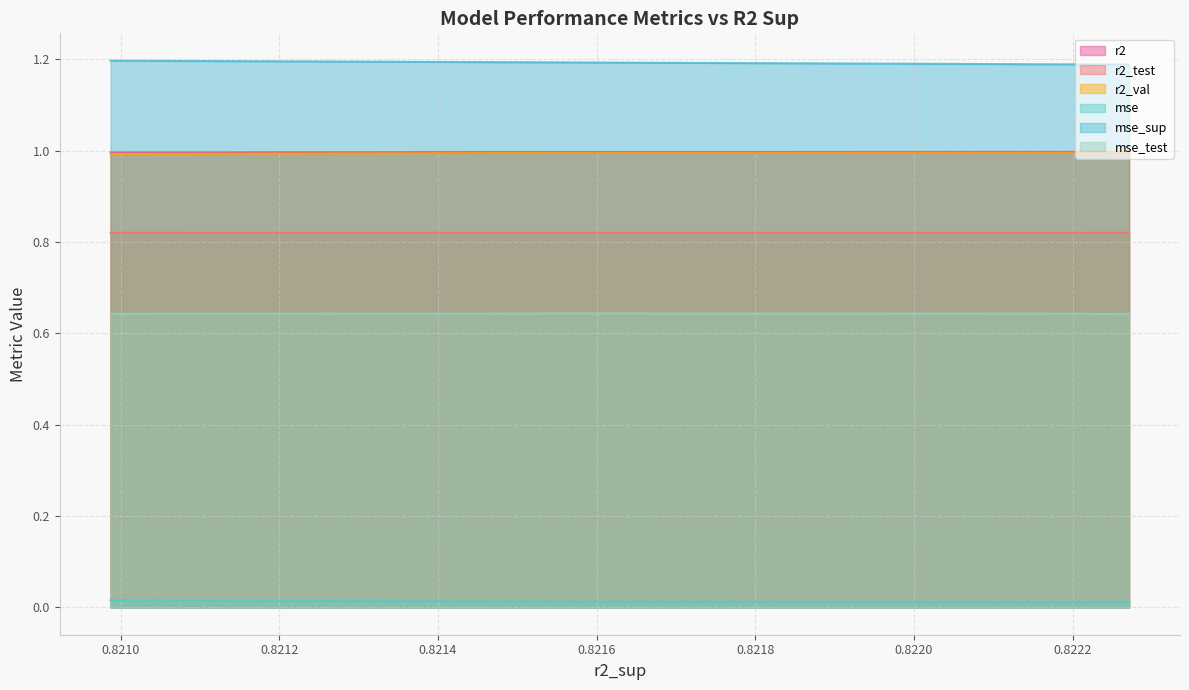

True or false: mse and r2 cross at least once.

False